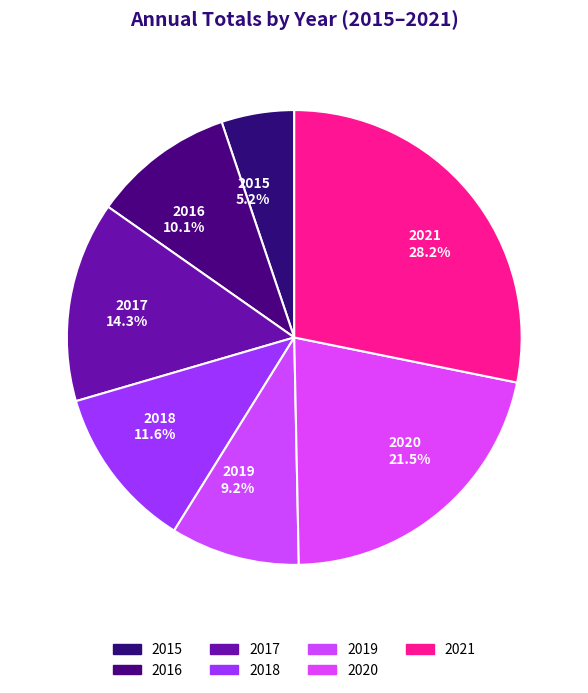

Is there a majority slice in this chart?

No